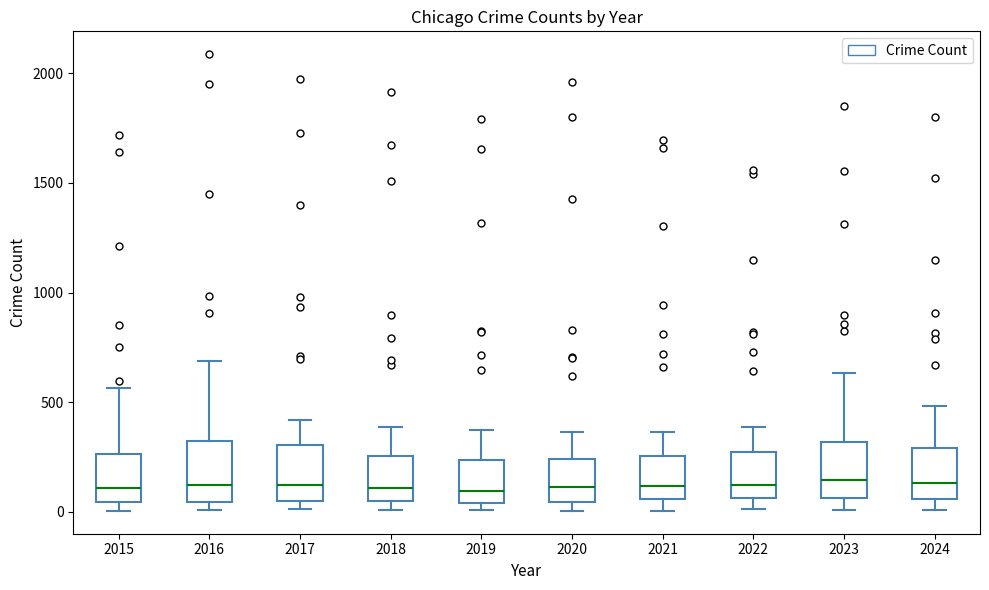

Reading left to right, read every box against the y-axis: the position of its median line, the range the box covers, and the ends of its whiskers. The values are not printed on the chart, so give them approximately, as read against the axis.

2015: median 100, box 50 to 250, whiskers 0 to 550
2016: median 150, box 50 to 300, whiskers 0 to 700
2017: median 100, box 50 to 300, whiskers 0 to 400
2018: median 100, box 50 to 250, whiskers 0 to 400
2019: median 100, box 50 to 250, whiskers 0 to 400
2020: median 100, box 50 to 250, whiskers 0 to 350
2021: median 100, box 50 to 250, whiskers 0 to 350
2022: median 100, box 50 to 250, whiskers 0 to 400
2023: median 150, box 50 to 300, whiskers 0 to 650
2024: median 150, box 50 to 300, whiskers 0 to 500